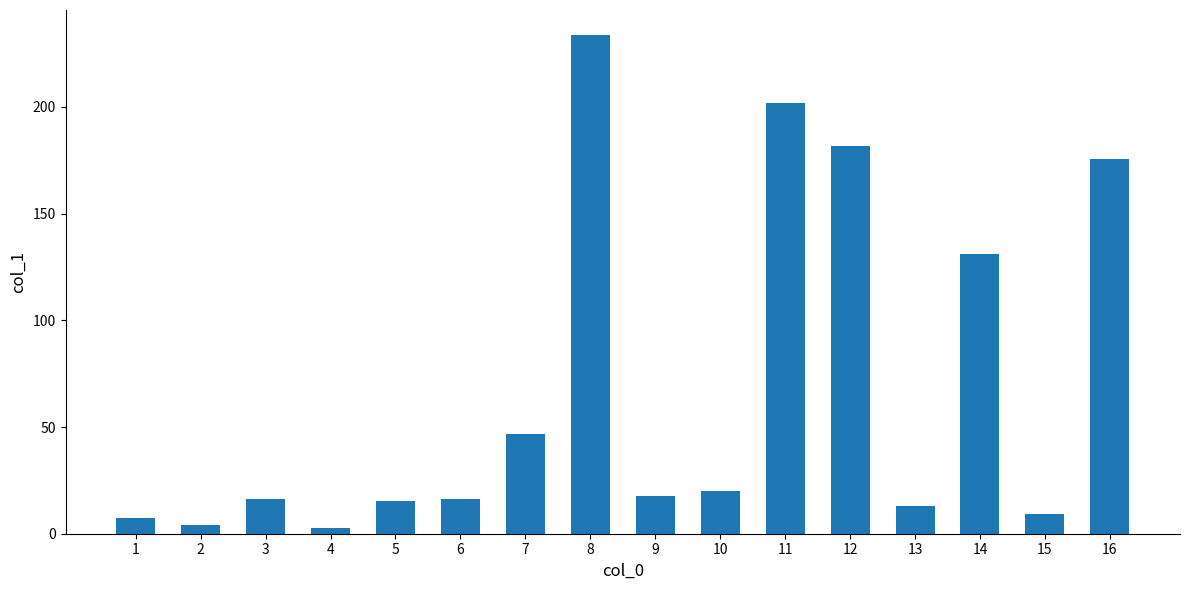

The chart shows a value of 80.1 at 16. True or false?

False